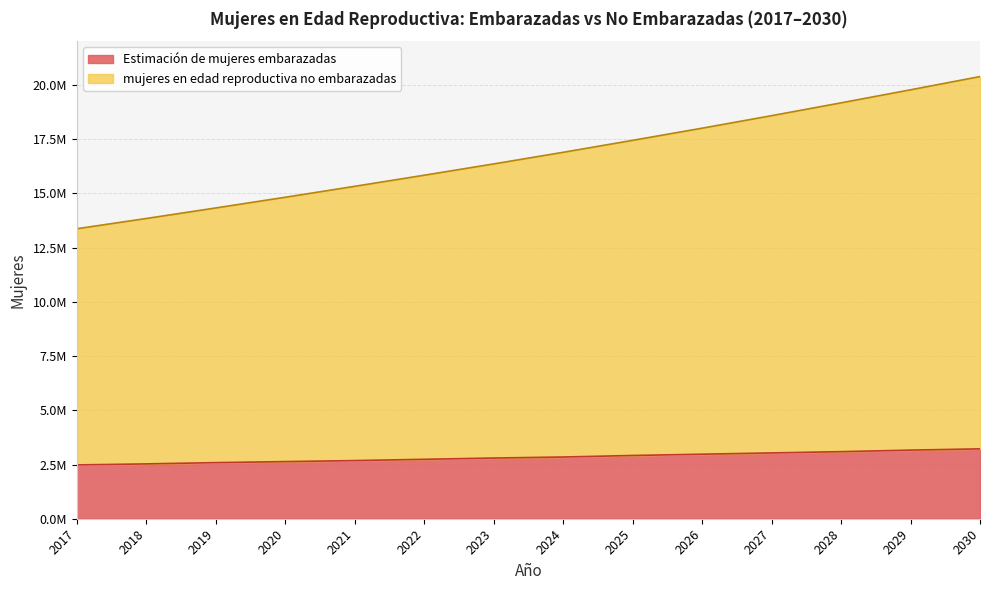

Does the chart have visible grid lines?

Yes